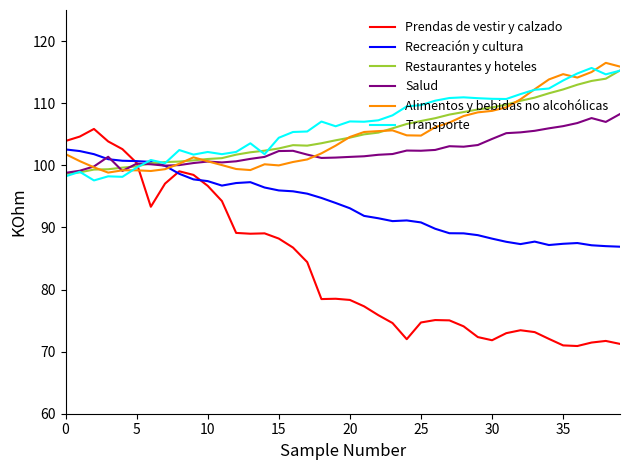

Which series has the widest spread of values?

Prendas de vestir y calzado